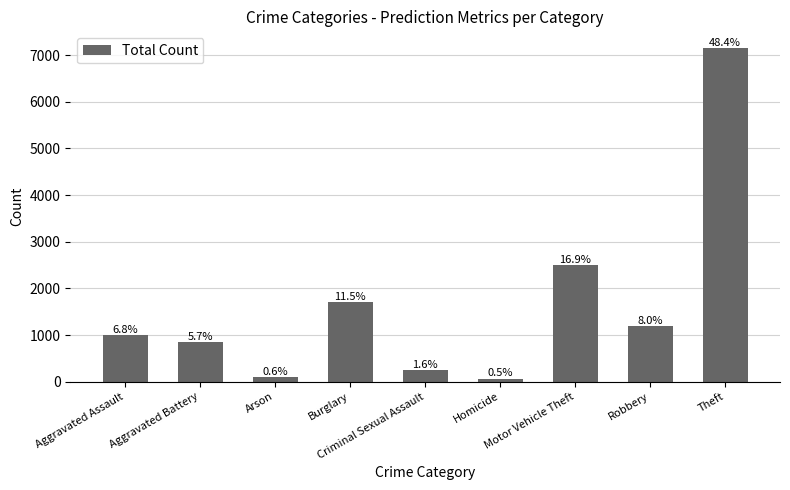

What is the label of the 6th bar from the left?

Homicide